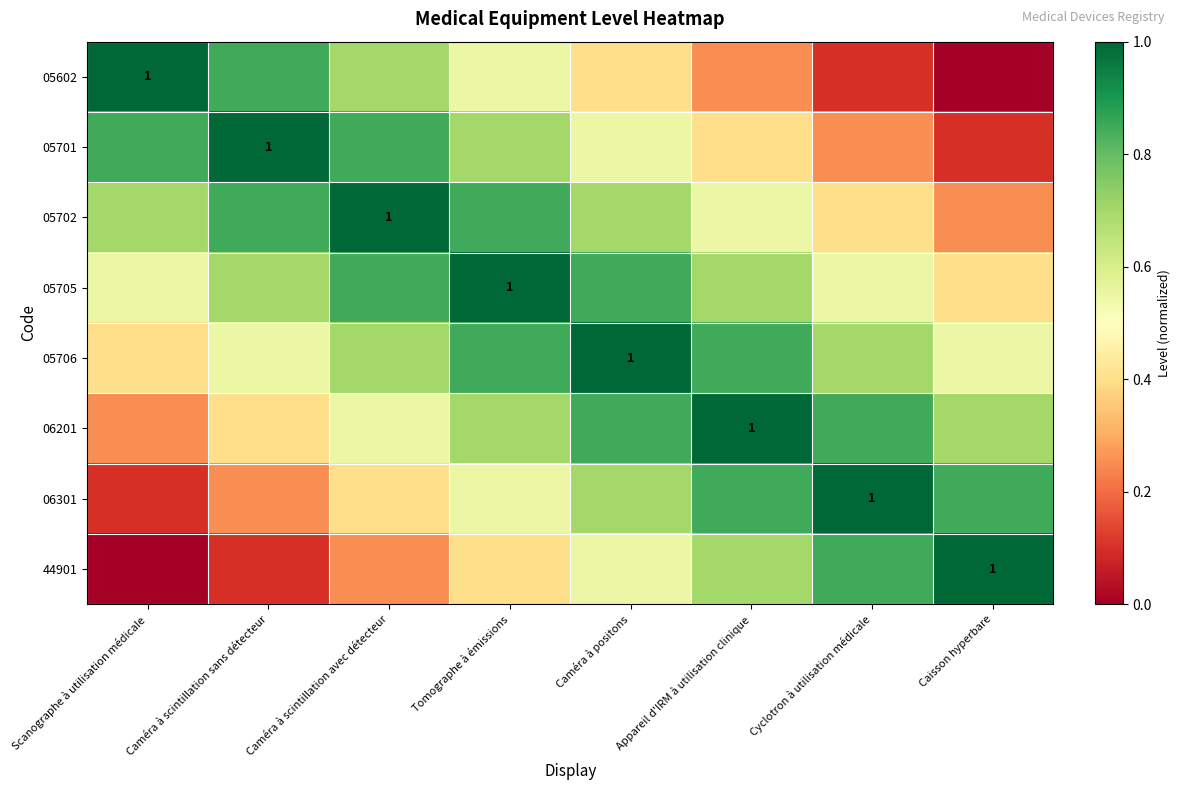

What is the sum of the 05702 values at Appareil d'IRM à utilisation clinique and Tomographe à émissions?

1.4